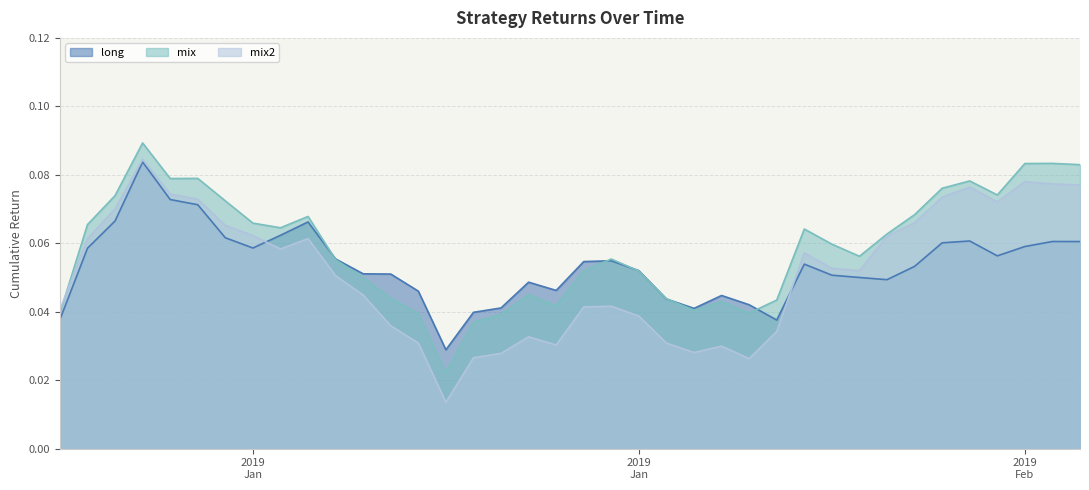

Which series has the largest total across all categories?

mix